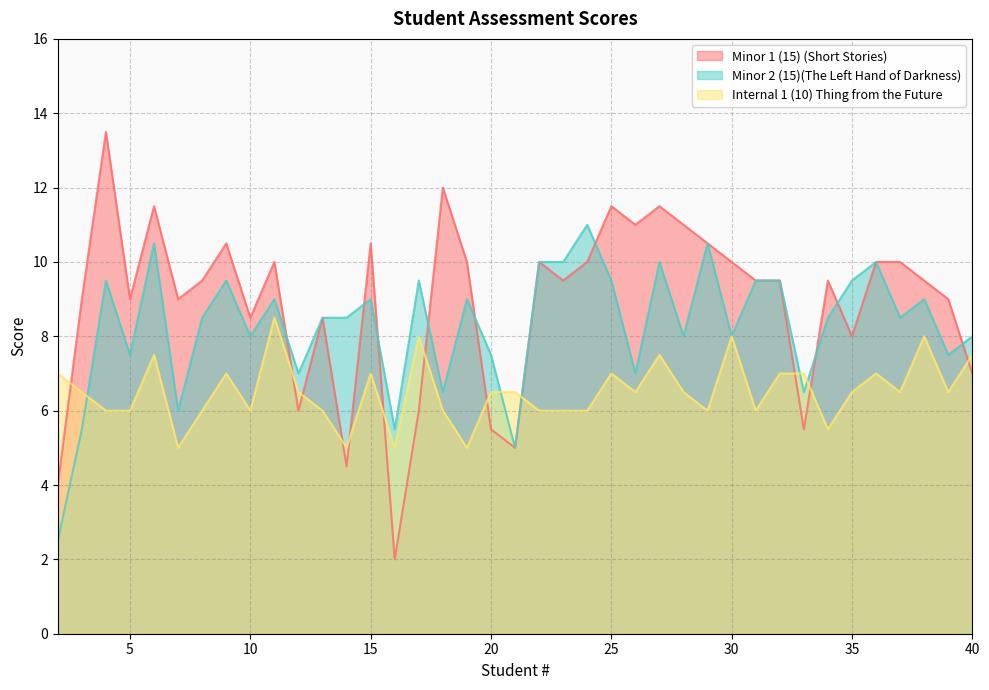

What is the greatest value displayed?

13.5